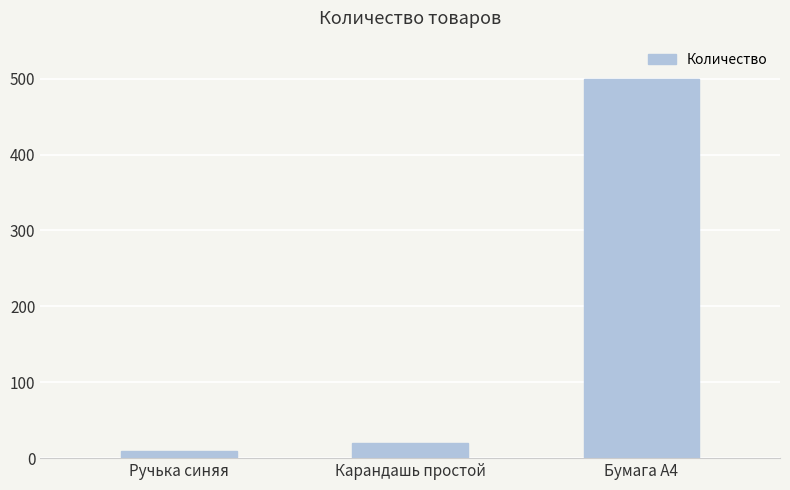

What is the greatest value displayed?

500